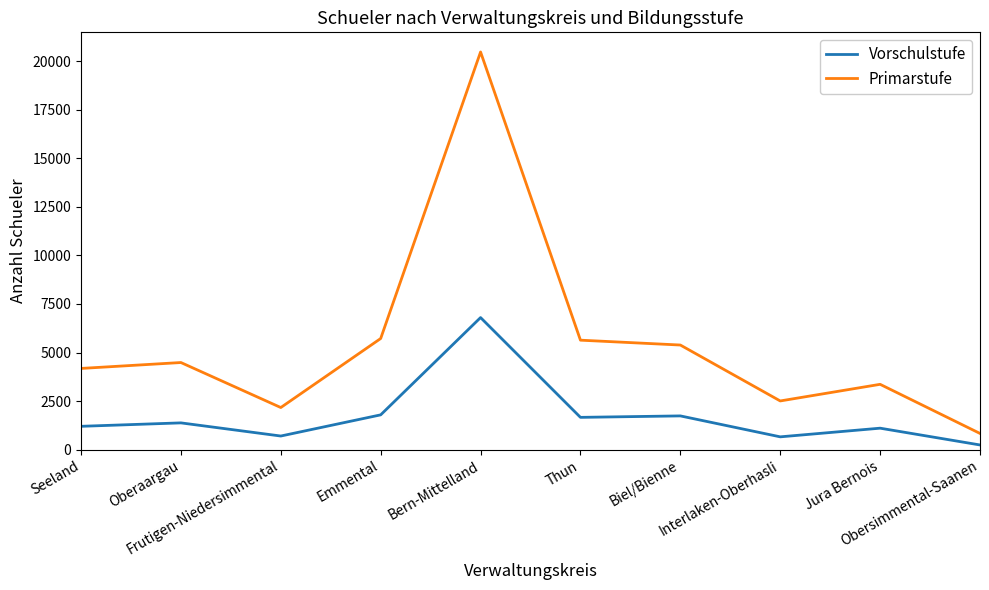

What is the sum of all Primarstufe values?

54766